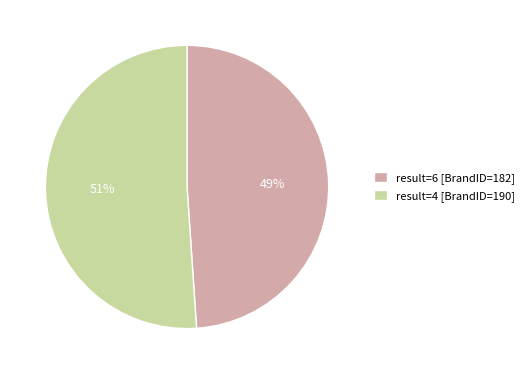

Which category has the smallest portion of the pie?

result=6 [BrandID=182]